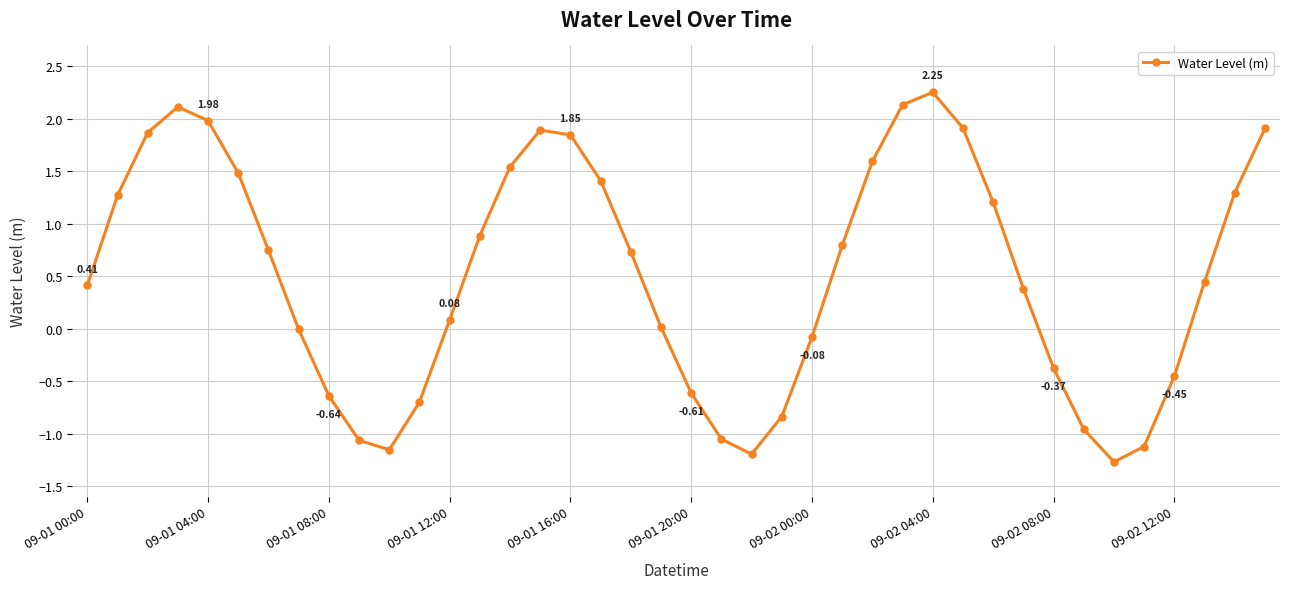

How many interior local valleys (lower than both neighbors) does the data have?

3